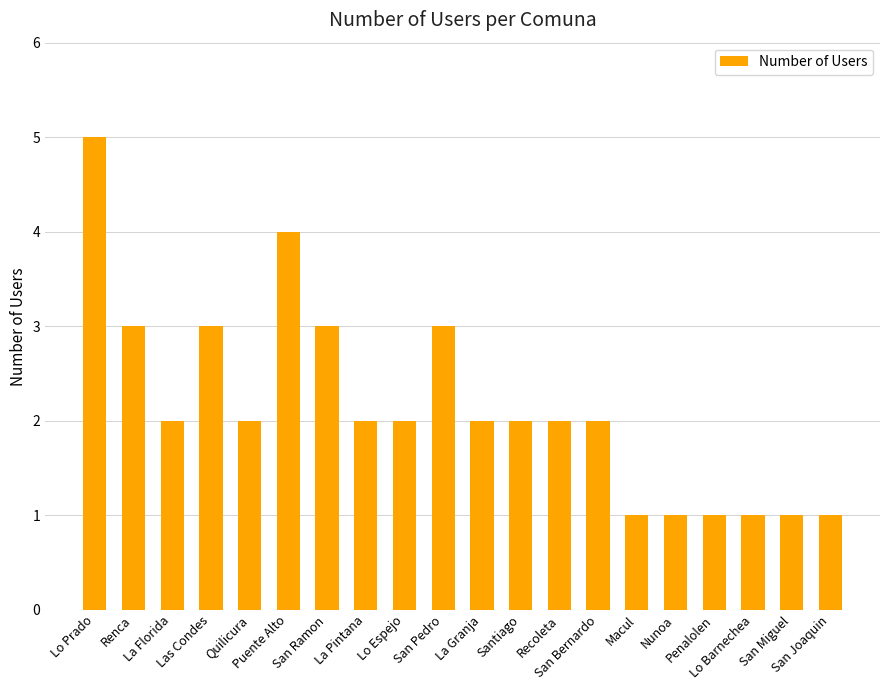

Reading left to right, list all the values displayed in this chart.

Lo Prado=5	Renca=3	La Florida=2	Las Condes=3	Quilicura=2	Puente Alto=4	San Ramon=3	La Pintana=2	Lo Espejo=2	San Pedro=3	La Granja=2	Santiago=2	Recoleta=2	San Bernardo=2	Macul=1	Nunoa=1	Penalolen=1	Lo Barnechea=1	San Miguel=1	San Joaquin=1